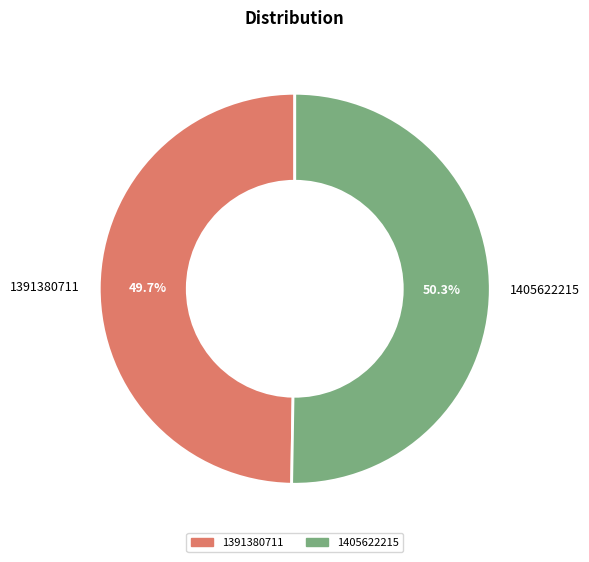

True or false: 1391380711 accounts for 50% of the total.

True